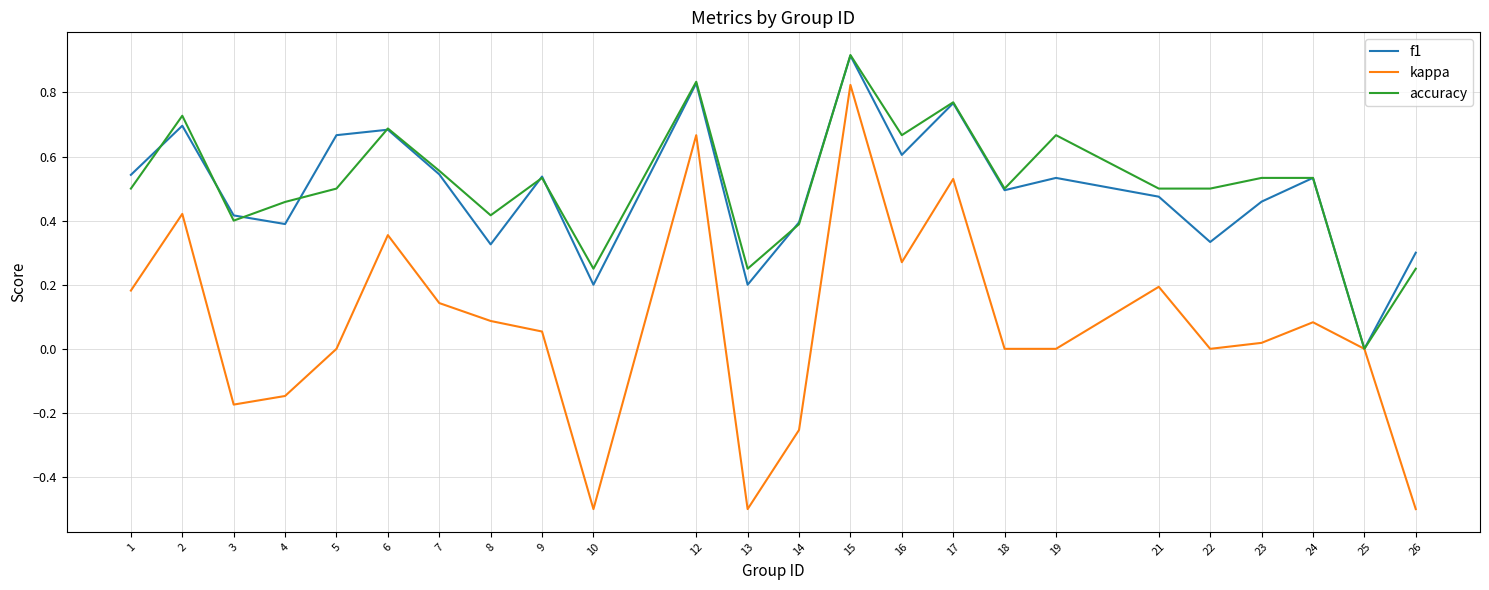

At 5, list the series in order from largest to smallest.

f1, accuracy, kappa